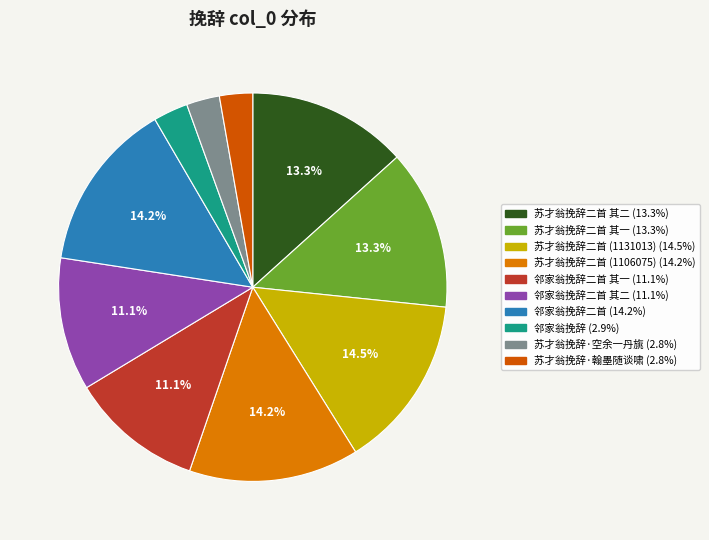

Is there a majority slice in this chart?

No